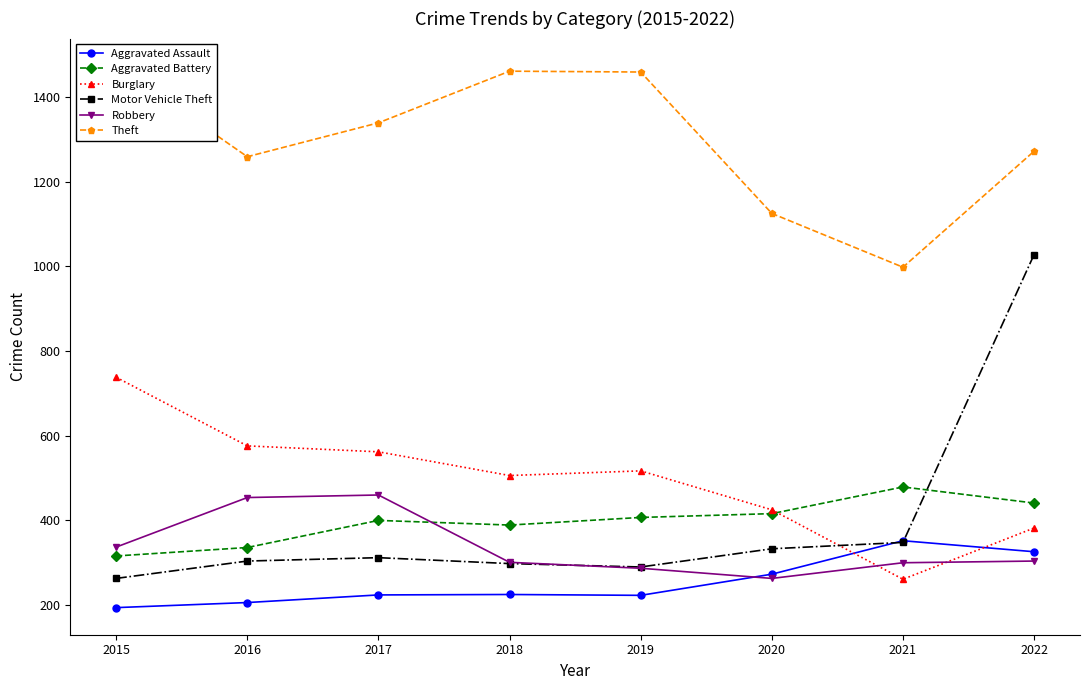

At which label does Aggravated Battery reach its peak?

2021